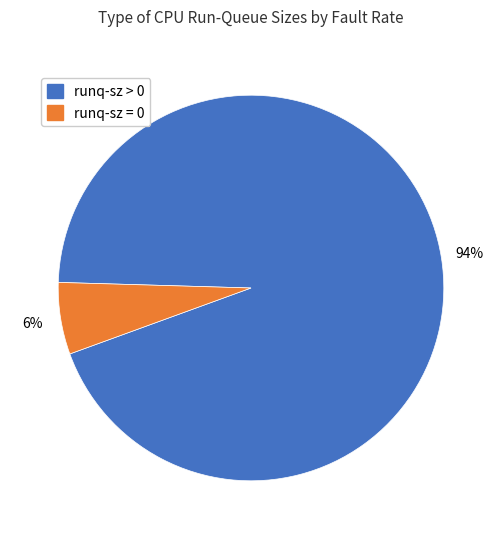

Between runq-sz = 0 and runq-sz > 0, which is larger?

runq-sz > 0